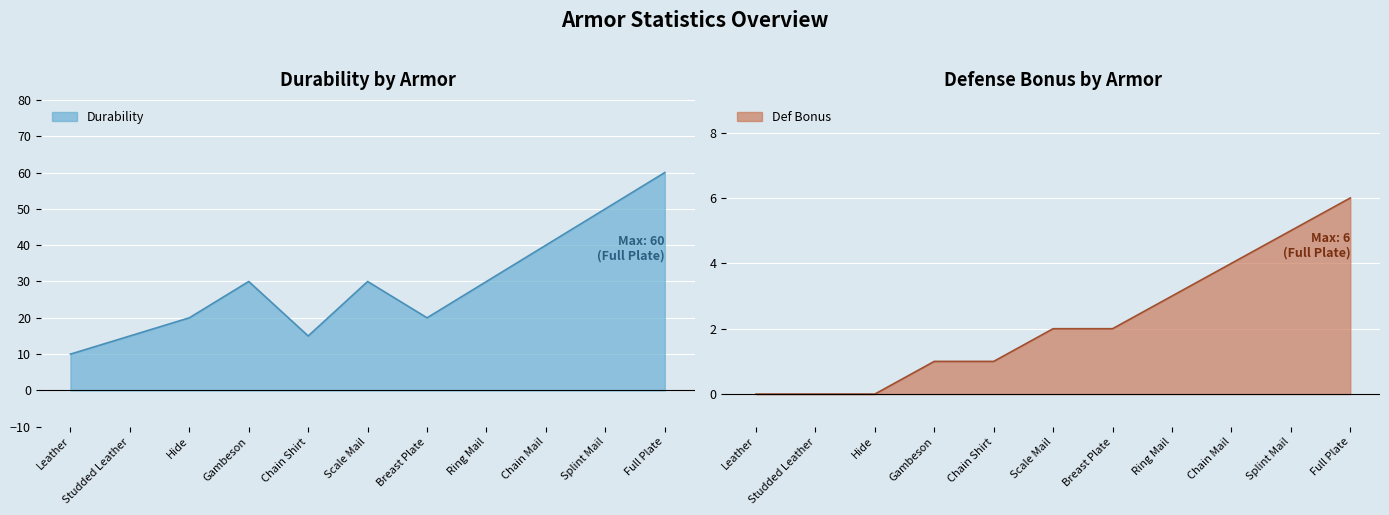

Rank the series by their average value, from highest to lowest.

Durability, Def Bonus